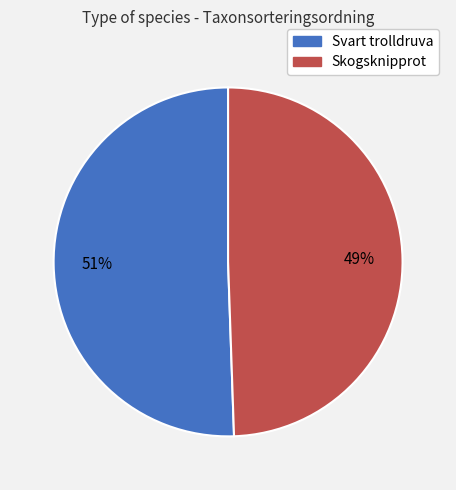

To the nearest percent, what is the average slice percentage?

50%